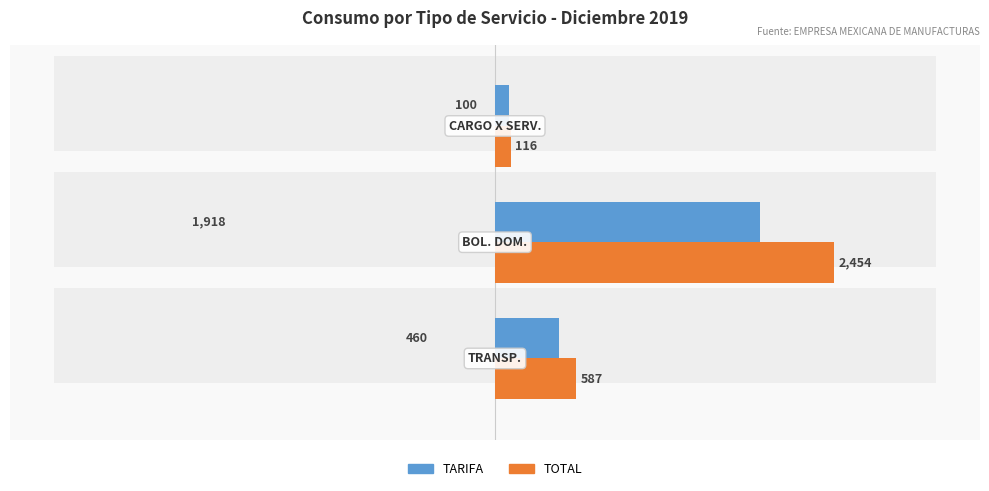

What is the difference between the maximum and second lowest values in the TOTAL series?

1866.9